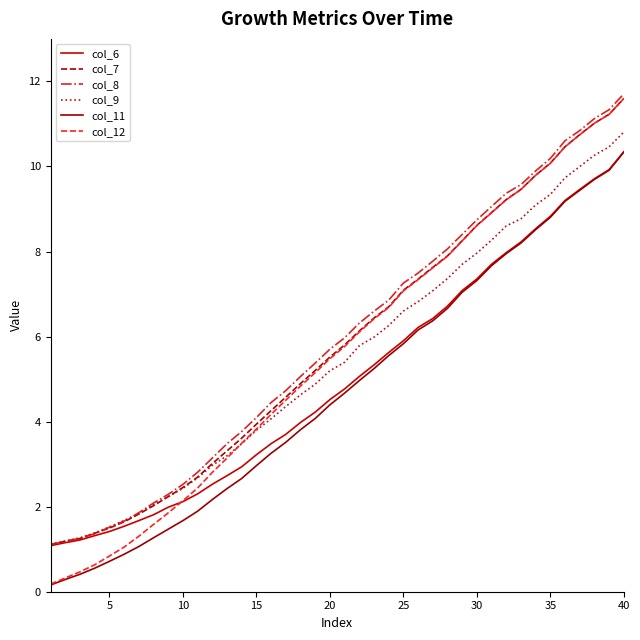

Reading left to right, list all the values displayed in this chart.

col_6: 1.1	1.2	1.2	1.3	1.4	1.5	1.7	1.8	2.0	2.1	2.3	2.5	2.7	2.9	3.2	3.5	3.7	4.0	4.2	4.5	4.8	5.1	5.3	5.6	5.9	6.2	6.4	6.7	7.1	7.4	7.7	8.0	8.2	8.5	8.8	9.2	9.5	9.7	9.9	10.3
col_7: 1.1	1.2	1.3	1.4	1.5	1.6	1.8	2.0	2.2	2.5	2.7	3.0	3.3	3.6	3.9	4.3	4.6	4.9	5.2	5.5	5.8	6.1	6.4	6.7	7.1	7.4	7.6	7.9	8.3	8.6	8.9	9.2	9.5	9.8	10.1	10.5	10.7	11.0	11.2	11.6
col_8: 1.1	1.2	1.3	1.4	1.5	1.7	1.9	2.1	2.3	2.5	2.8	3.1	3.5	3.8	4.1	4.4	4.7	5.1	5.4	5.7	6.0	6.3	6.6	6.9	7.3	7.5	7.8	8.1	8.4	8.7	9.1	9.4	9.6	9.9	10.2	10.6	10.8	11.1	11.3	11.7
col_9: 1.1	1.2	1.3	1.4	1.5	1.7	1.8	2.0	2.2	2.4	2.7	3.0	3.2	3.5	3.8	4.1	4.4	4.6	4.9	5.2	5.4	5.8	6.0	6.3	6.6	6.8	7.1	7.4	7.7	8.0	8.3	8.6	8.8	9.1	9.3	9.7	10.0	10.3	10.5	10.8
col_11: 0.2	0.3	0.4	0.6	0.7	0.9	1.1	1.3	1.5	1.7	1.9	2.2	2.4	2.7	3.0	3.3	3.5	3.8	4.1	4.4	4.7	5.0	5.2	5.6	5.8	6.2	6.4	6.7	7.0	7.3	7.7	8.0	8.2	8.5	8.8	9.2	9.4	9.7	9.9	10.3
col_12: 0.2	0.3	0.5	0.6	0.8	1.0	1.3	1.6	1.9	2.1	2.4	2.8	3.1	3.5	3.8	4.2	4.5	4.8	5.2	5.5	5.8	6.1	6.4	6.7	7.1	7.3	7.6	7.9	8.2	8.6	8.9	9.2	9.5	9.8	10.1	10.5	10.7	11.0	11.2	11.6